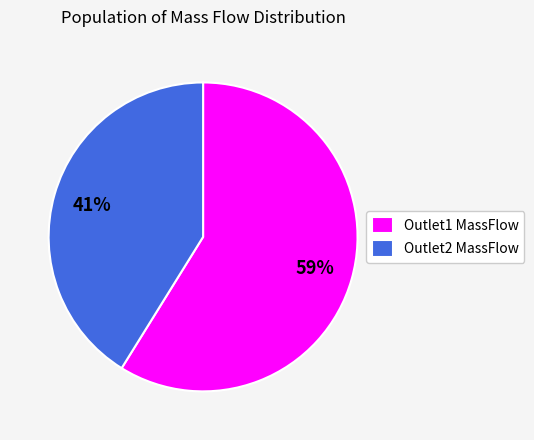

Combined, do Outlet1 MassFlow and Outlet2 MassFlow account for over 50%?

Yes